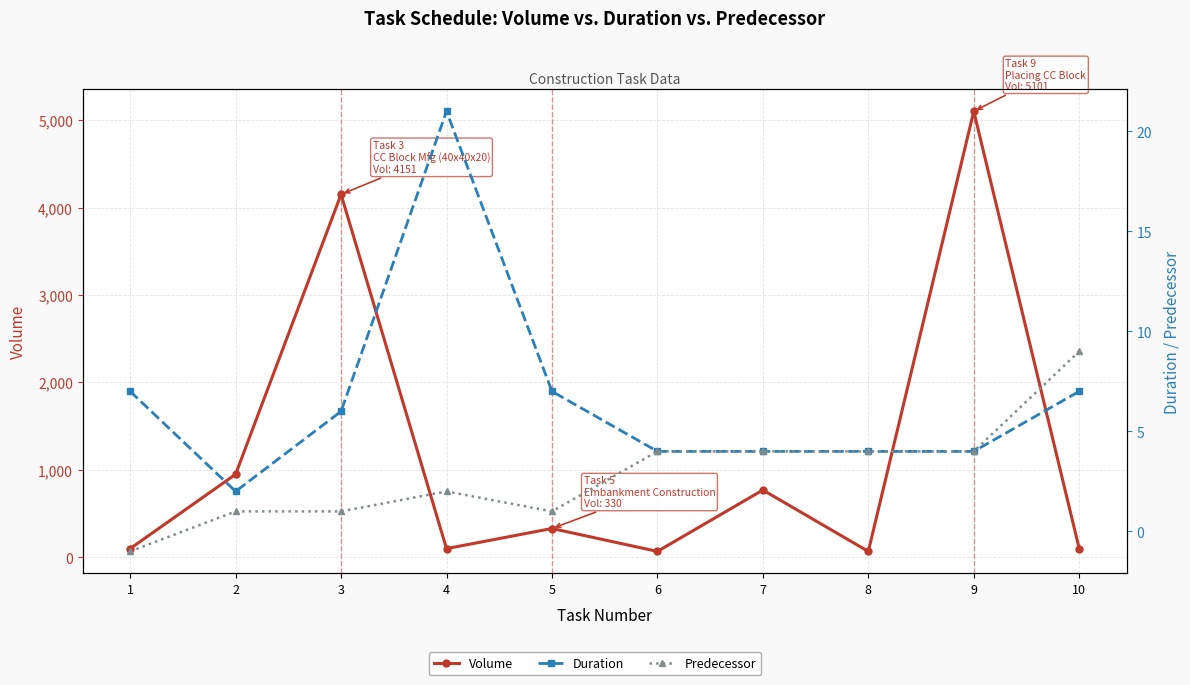

Reading right to left, list all the values displayed in this chart.

Volume: 10=100	9=5101	8=68	7=770	6=68	5=330	4=100	3=4151	2=950	1=100
Duration: 10=7	9=4	8=4	7=4	6=4	5=7	4=21	3=6	2=2	1=7
Predecessor: 10=9	9=4	8=4	7=4	6=4	5=1	4=2	3=1	2=1	1=-1